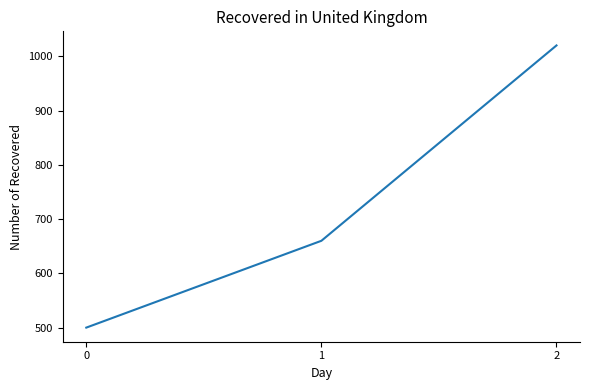

What is the maximum value shown in the chart?

1020